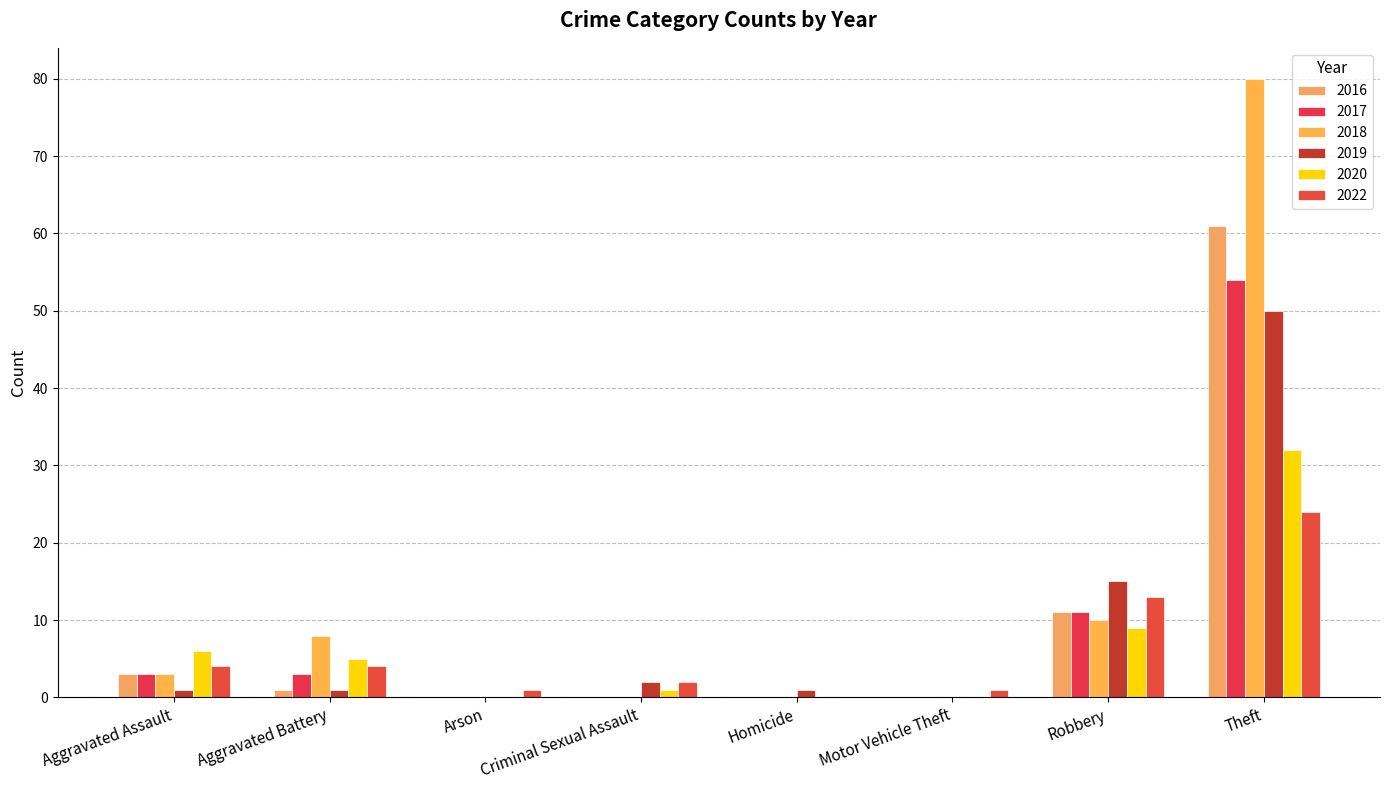

At which category is the sum across all series the highest?

Theft